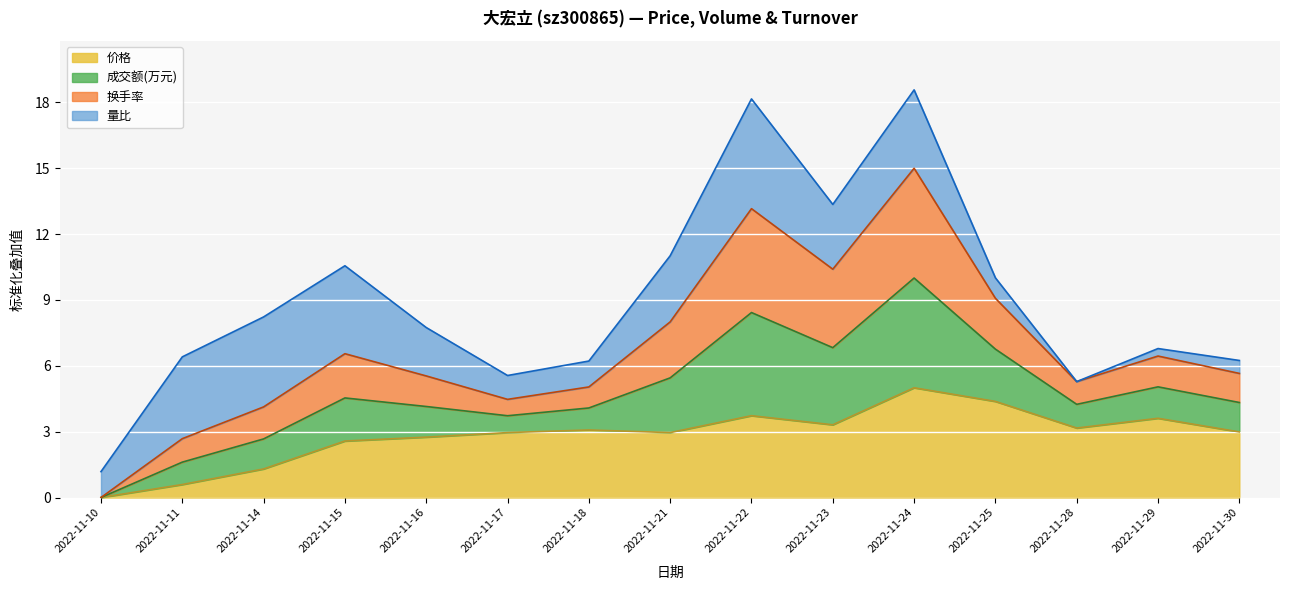

In 价格, how many points are higher than both neighbors (excluding endpoints)?

4